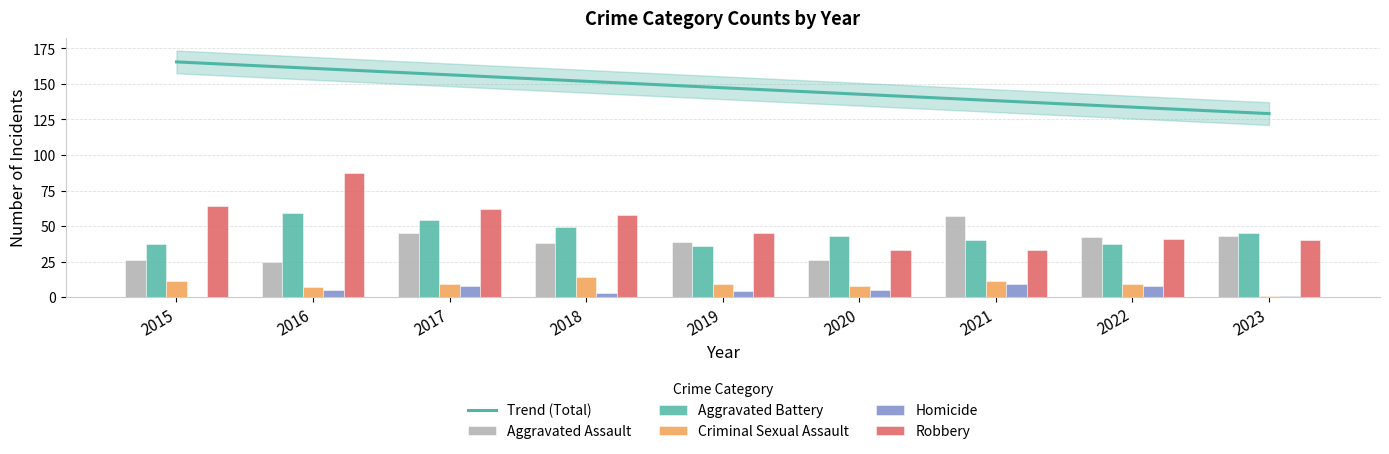

Reading right to left, transcribe all the data shown in this chart.

Aggravated Assault: 43	42	57	26	39	38	45	25	26
Aggravated Battery: 45	37	40	43	36	49	54	59	37
Criminal Sexual Assault: 1	9	11	8	9	14	9	7	11
Homicide: 1	8	9	5	4	3	8	5	0
Robbery: 40	41	33	33	45	58	62	87	64